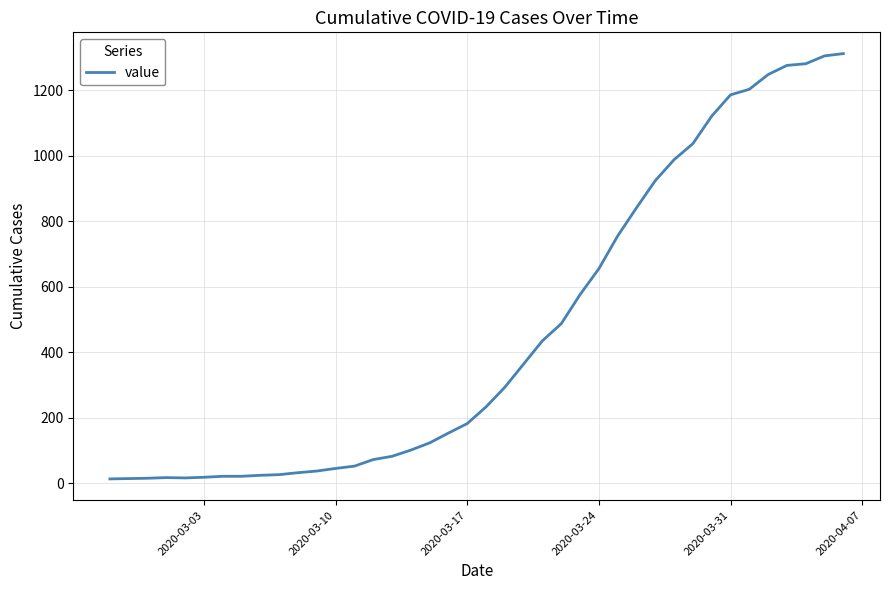

What is the difference between the maximum and minimum values?

1299